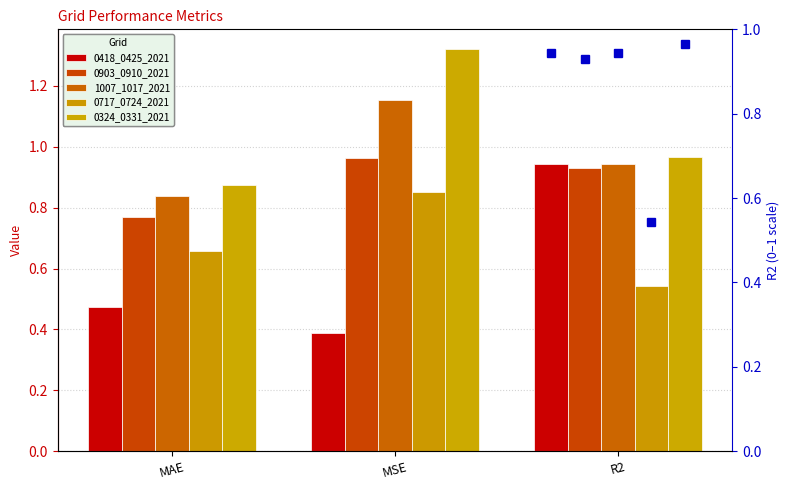

At which label is 0418_0425_2021 closest to 0?

MSE